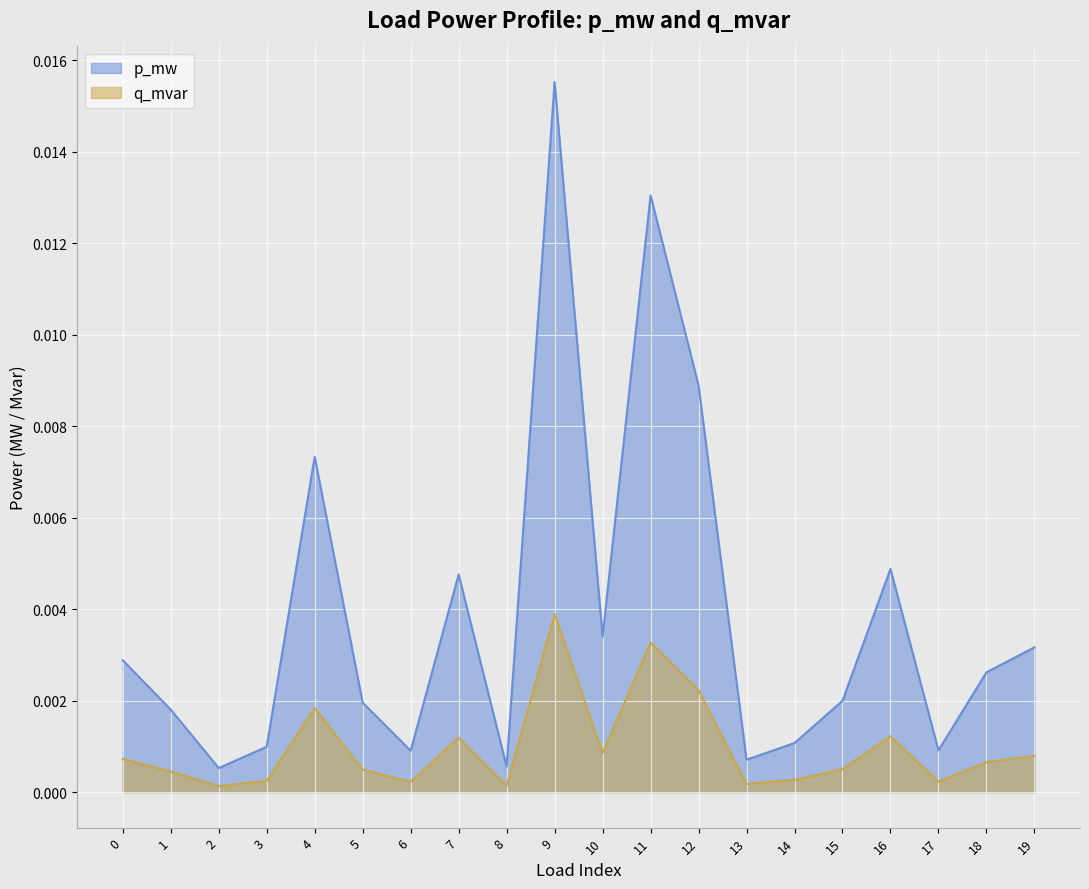

At which label is q_mvar closest to 0?

2